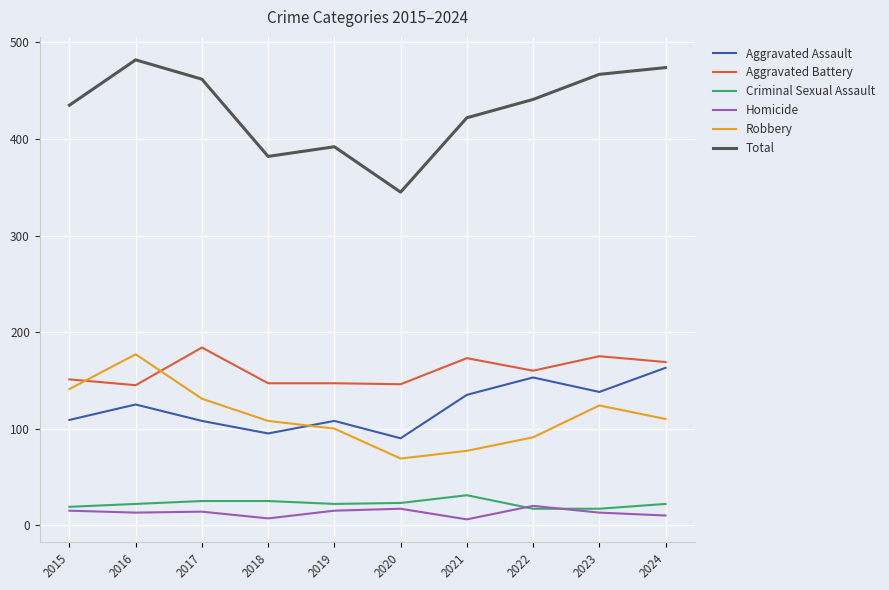

What is the total value across all series at 2016?

964